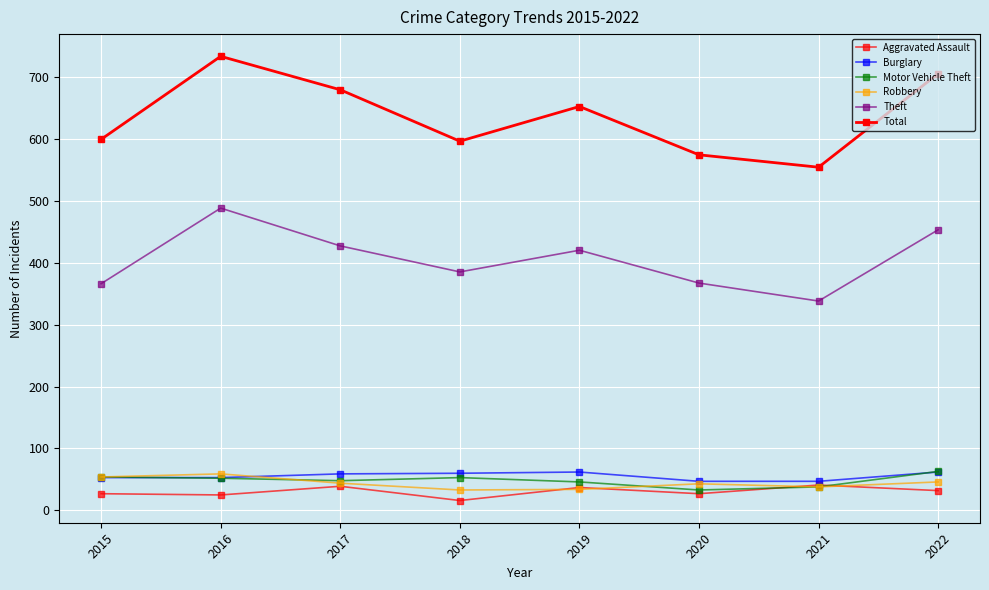

How many categories are shown in the chart?

8